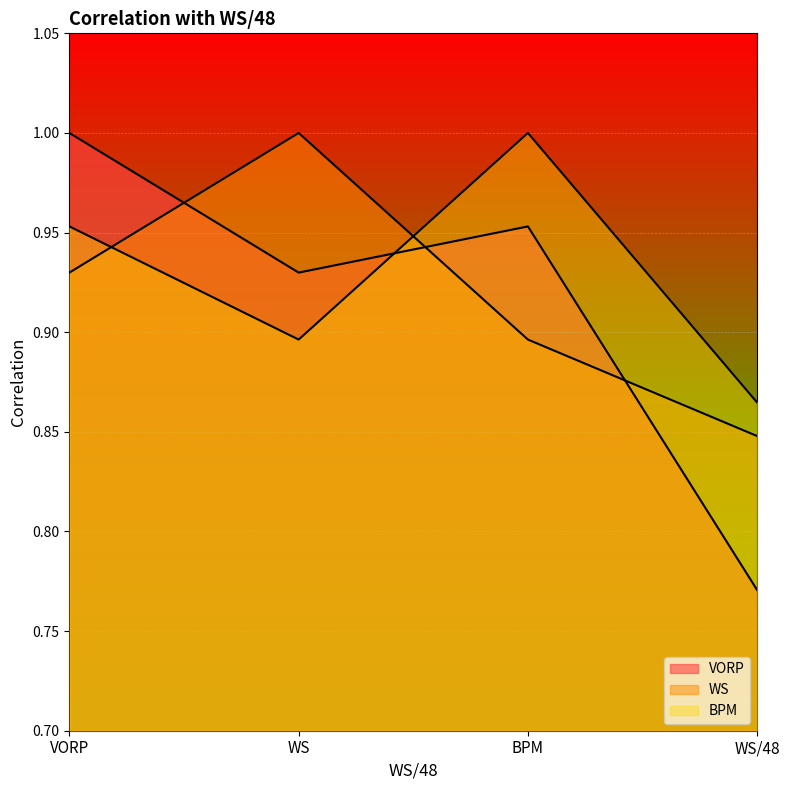

What are all the series names shown in the legend?

VORP, WS, BPM